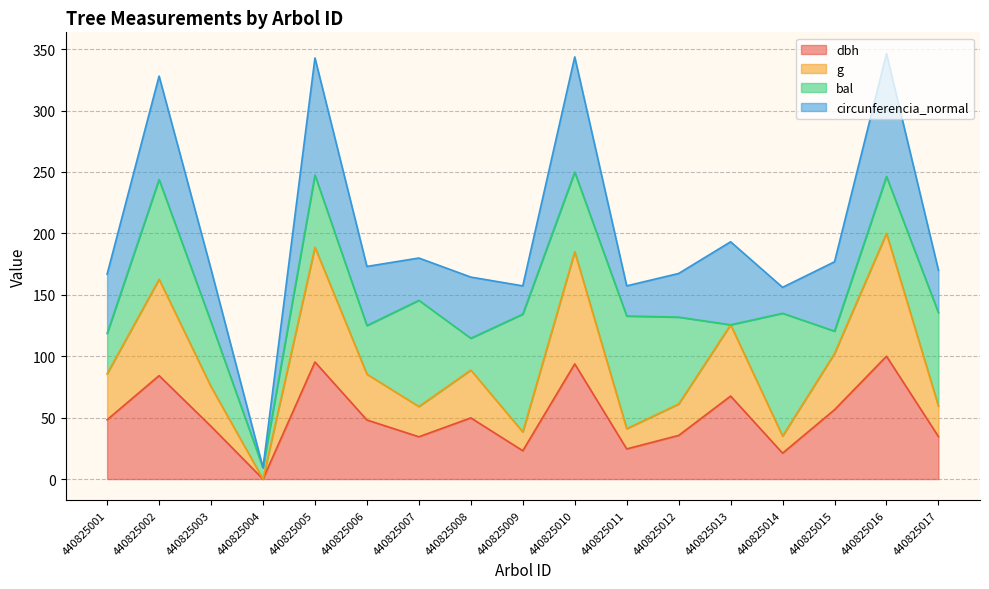

Is the value of dbh at 440825002 greater than the value of g at 440825010?

No